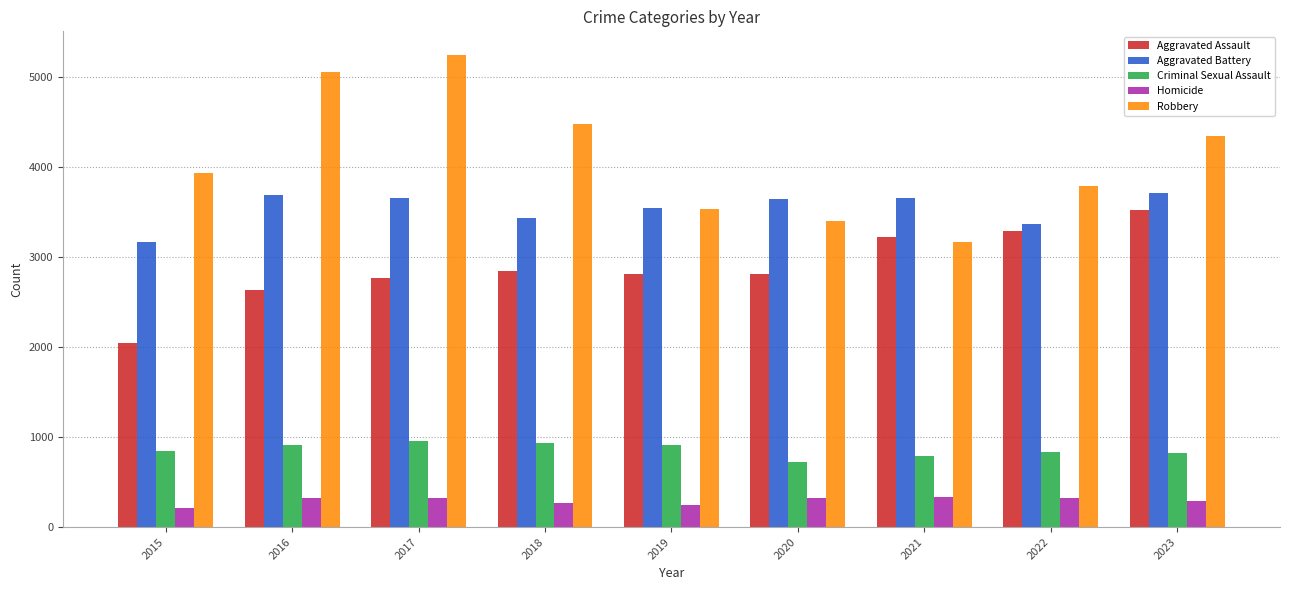

How many bars are there in total?

45